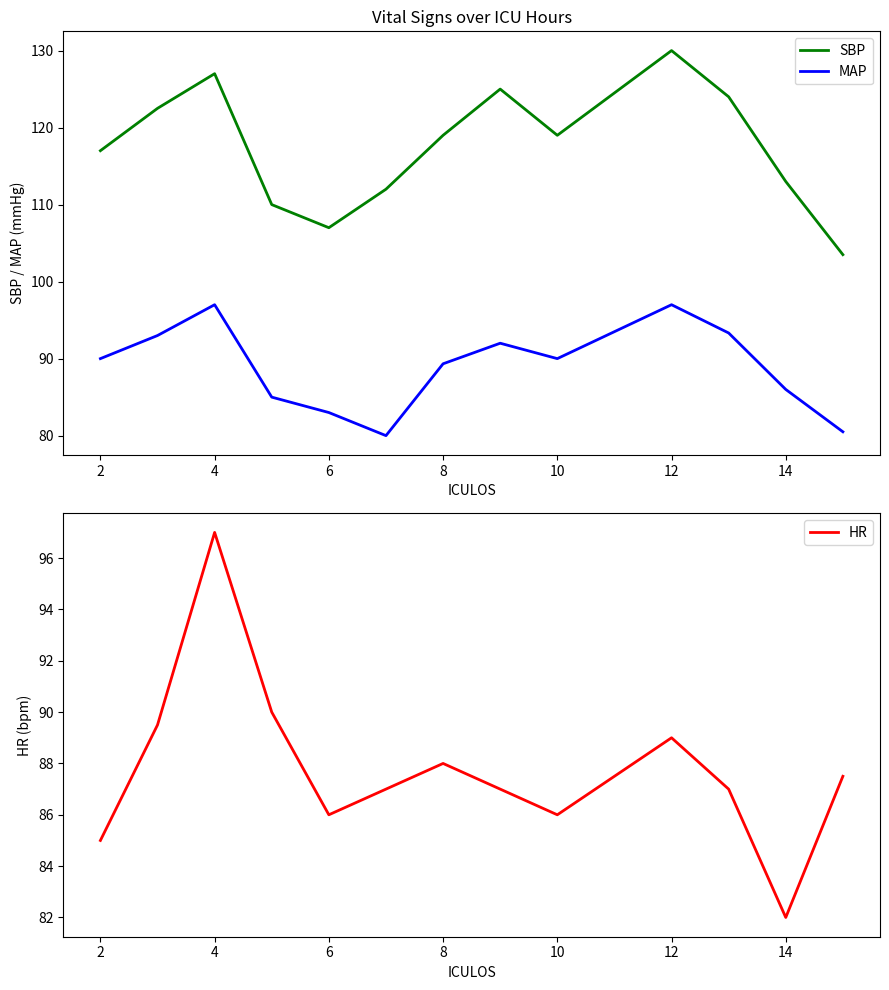

At how many categories does at least one series exceed 96?

13